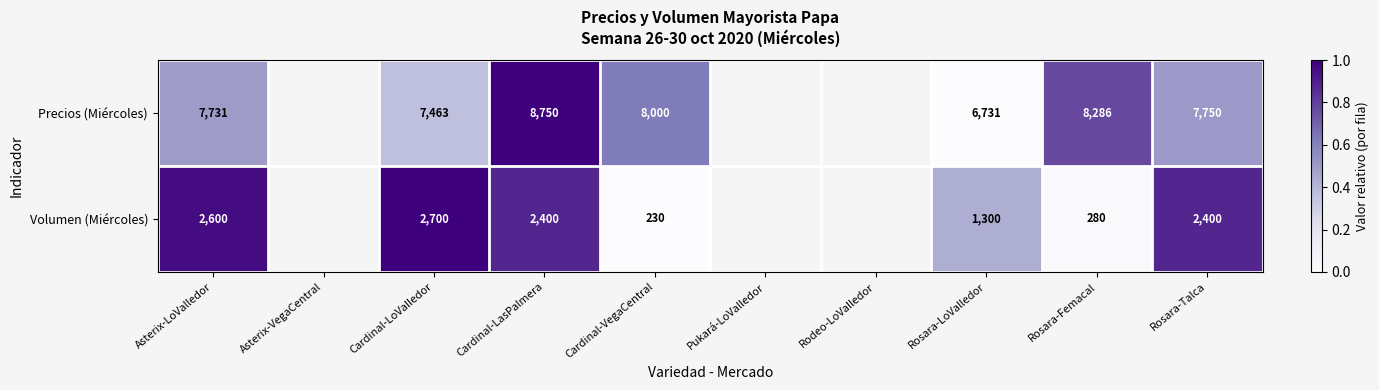

What is the maximum value shown in the chart?

1.0